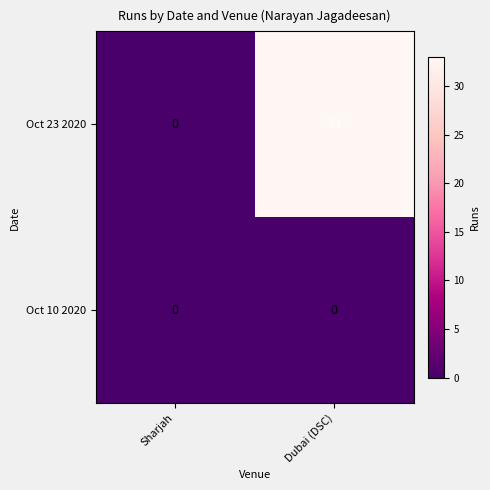

Reading left to right, extract all data points from this chart.

Oct 23 2020: 0	33
Oct 10 2020: 0	0